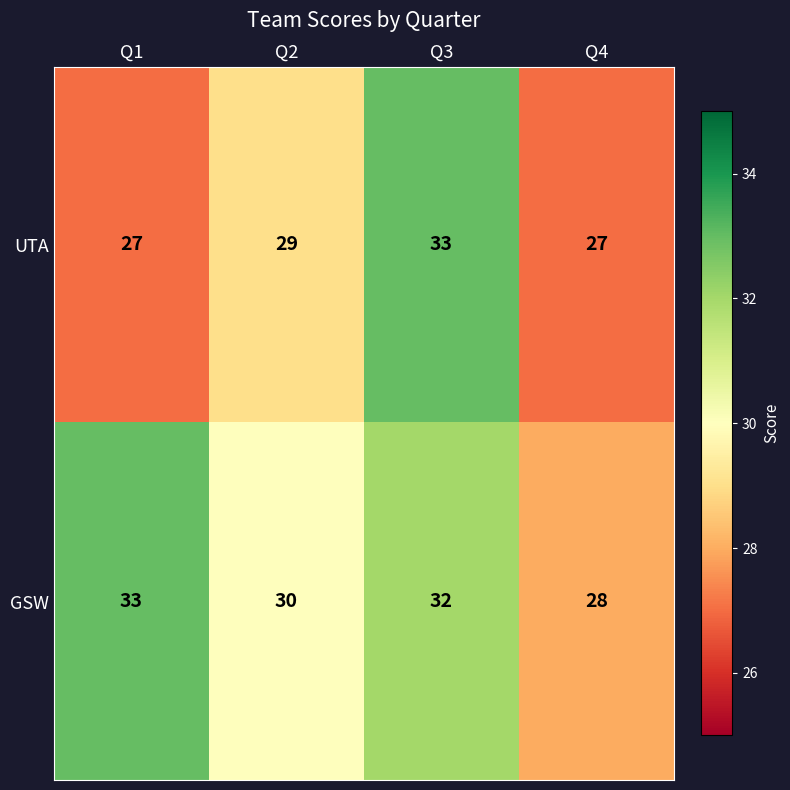

Where does the GSW series first go above 32?

Q1